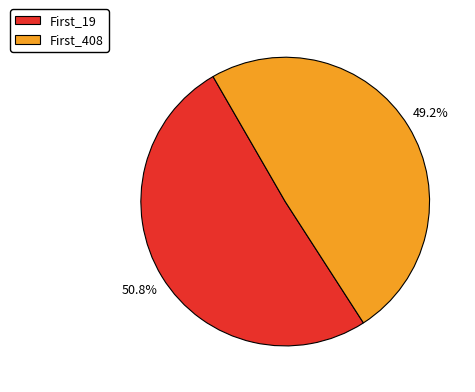

To the nearest percent, what is the difference between the largest and smallest slice percentages?

2%